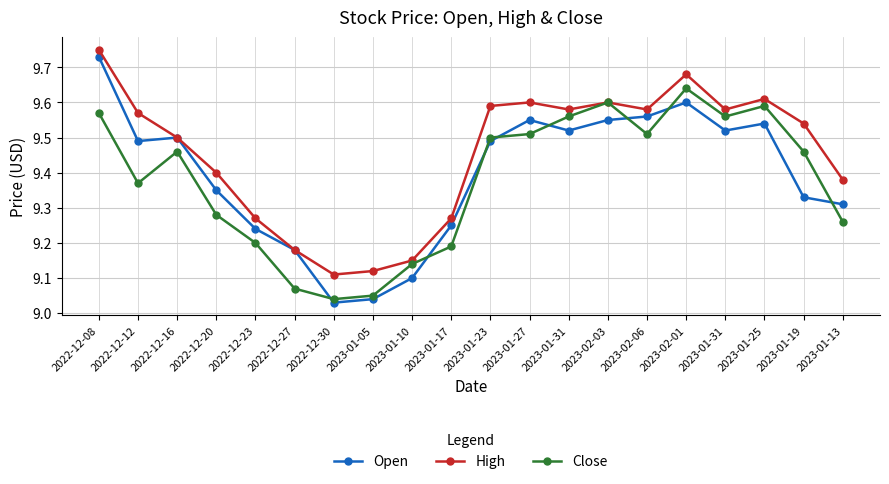

At which category is the sum across all series the highest?

2022-12-08